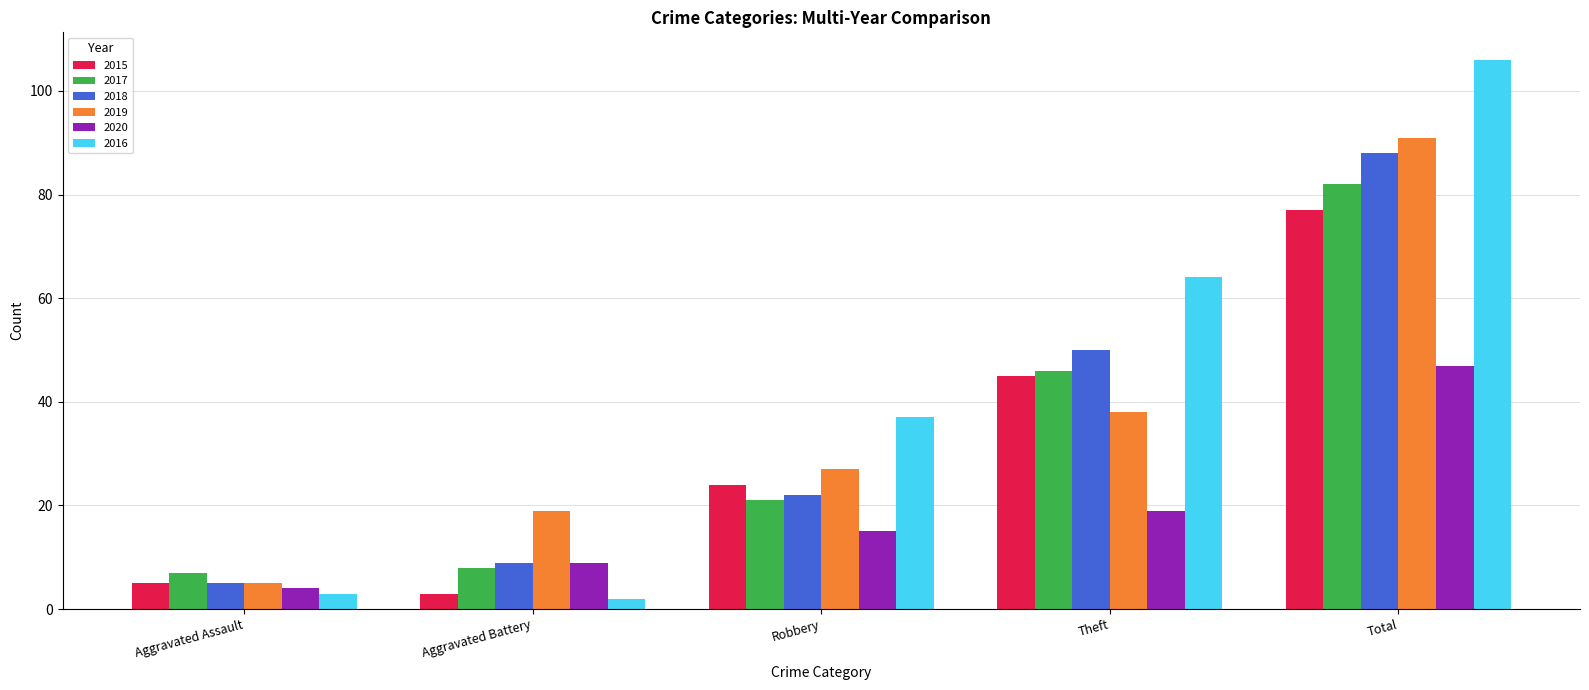

True or false: 2017 has a value of 7 at Aggravated Assault.

True